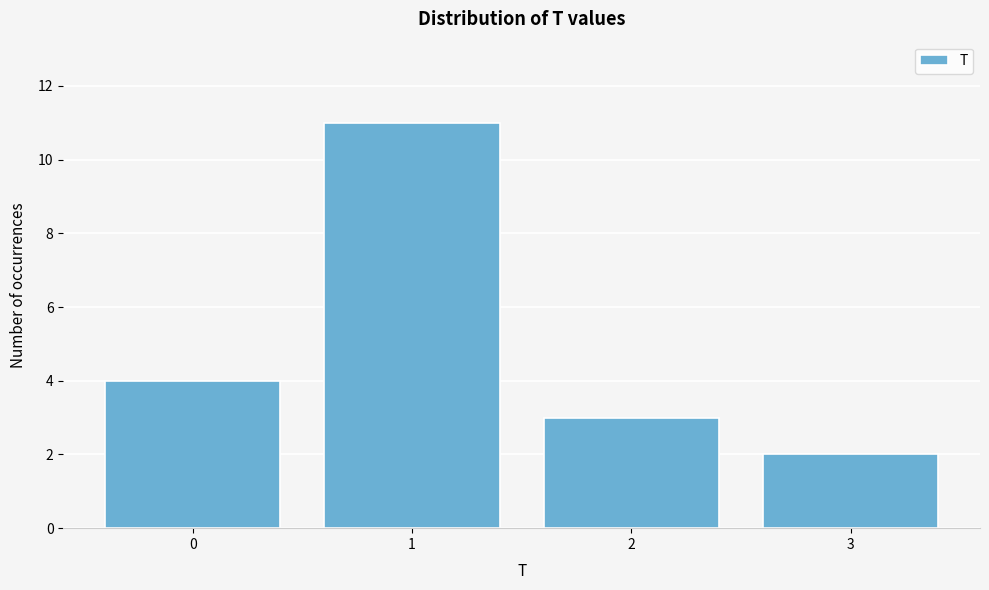

Reading left to right, extract all data points from this chart.

4	11	3	2